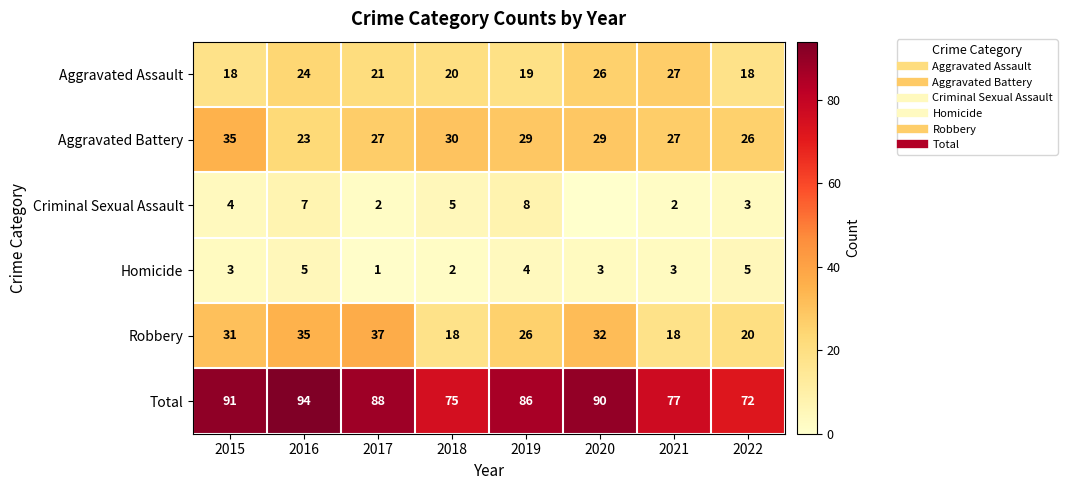

Read the Total value at 2017, to the nearest 10.

90